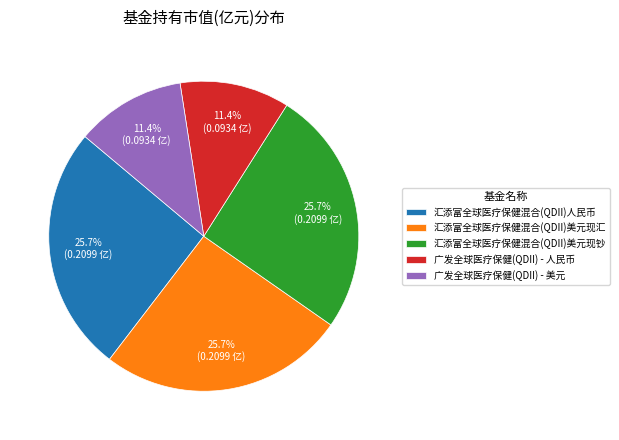

To the nearest percent, what is the difference between the 汇添富全球医疗保健混合(QDII)美元现钞 and 广发全球医疗保健(QDII) - 美元 slice percentages?

14%